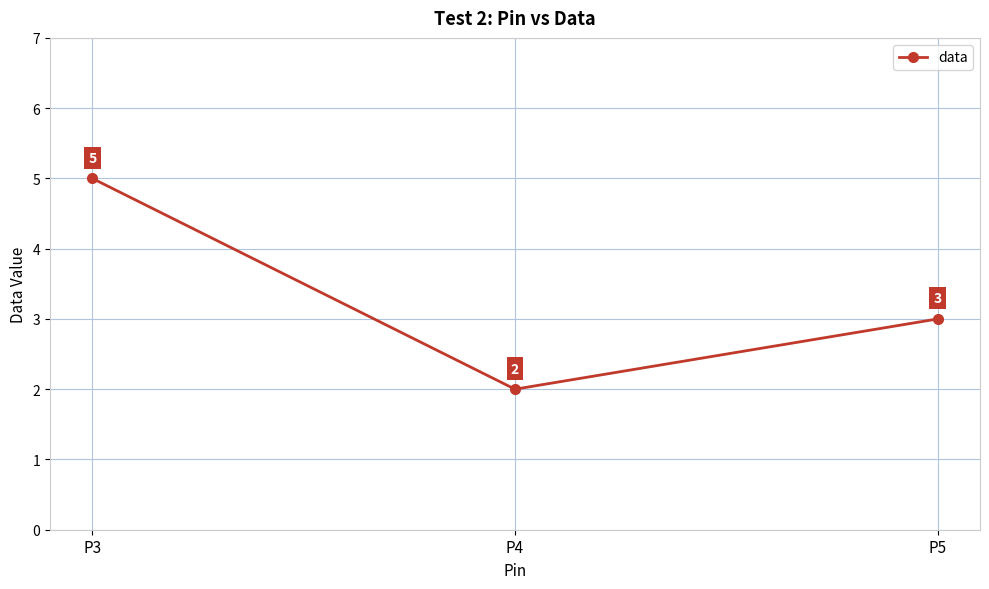

How many values are between 2 and 5?

3